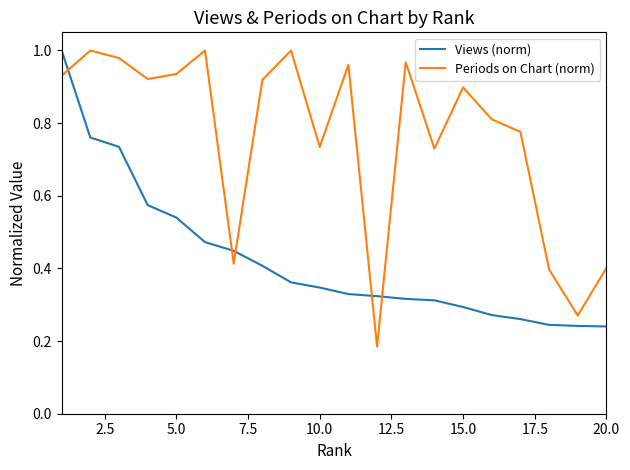

Does the chart have visible grid lines?

No